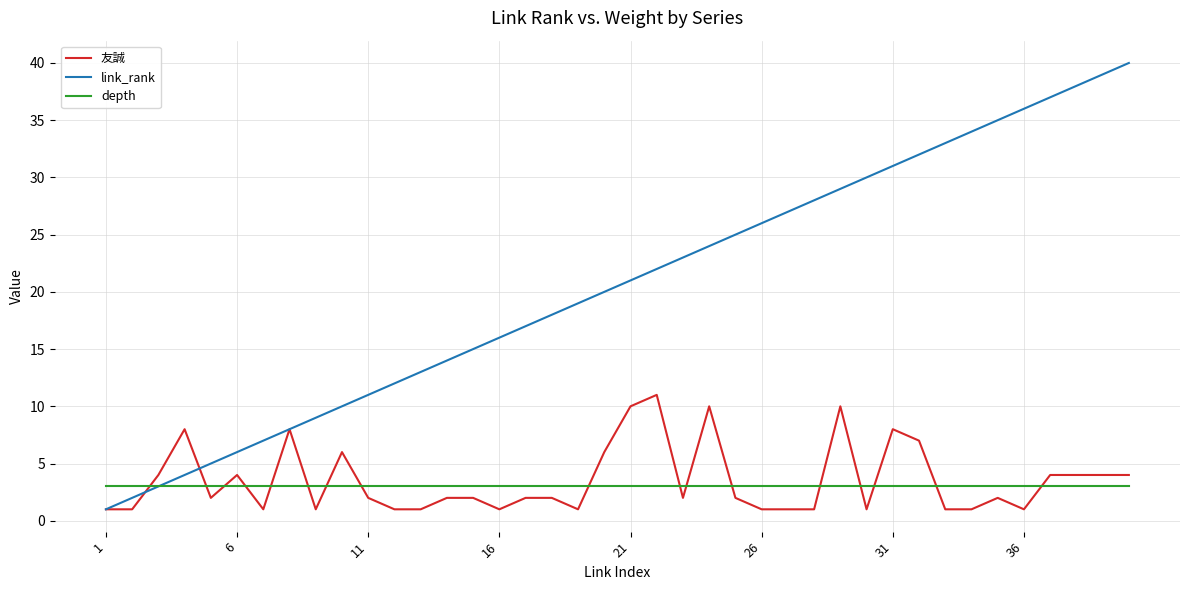

True or false: 友誠 and depth cross at least once.

True